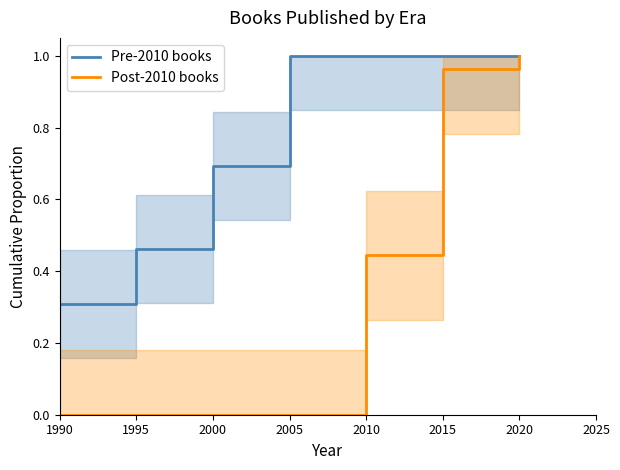

Which series changed the most between 1990 and 2020?

Post-2010 books